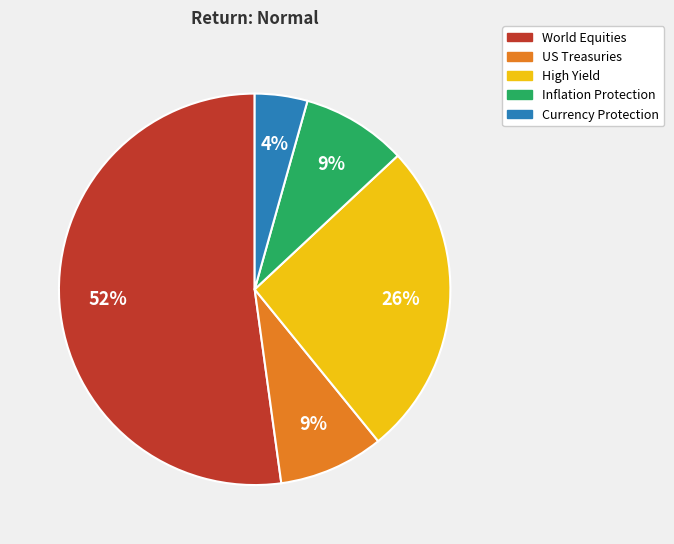

Between World Equities and Inflation Protection, which is larger?

World Equities